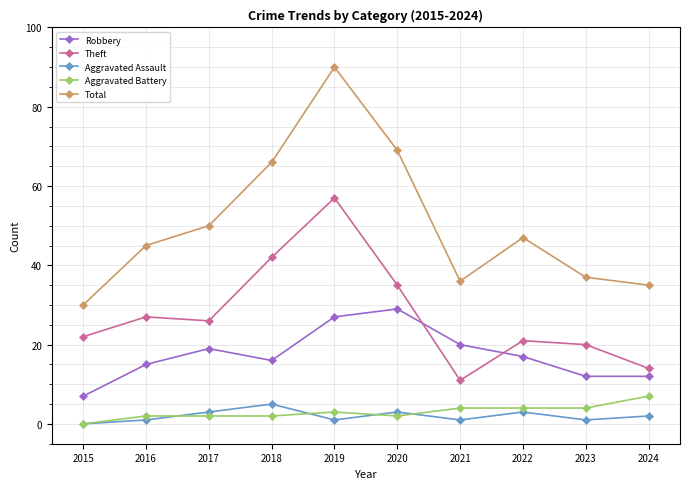

True or false: Robbery and Aggravated Assault cross at least once.

False